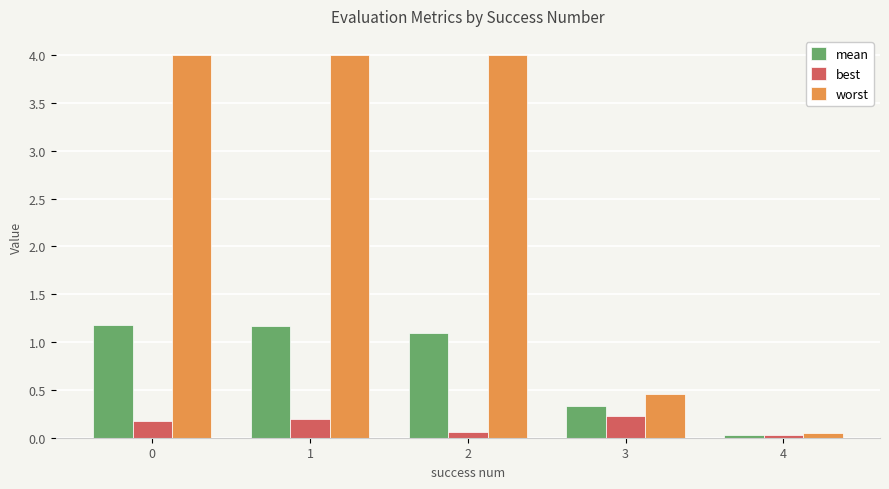

What is the maximum value for best?

0.2